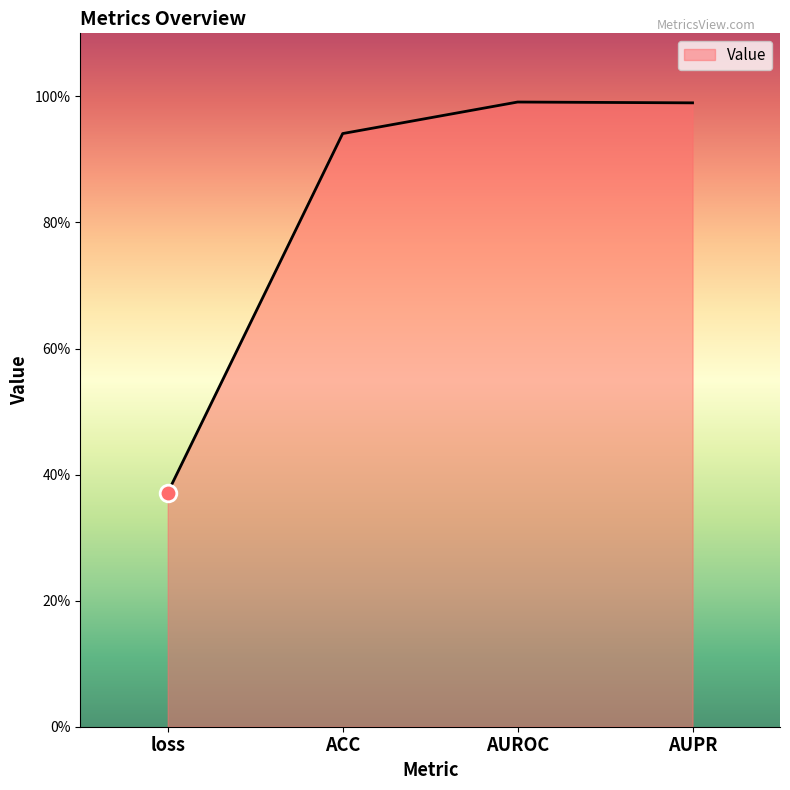

List the labels in order of value, largest first.

AUROC, AUPR, ACC, loss